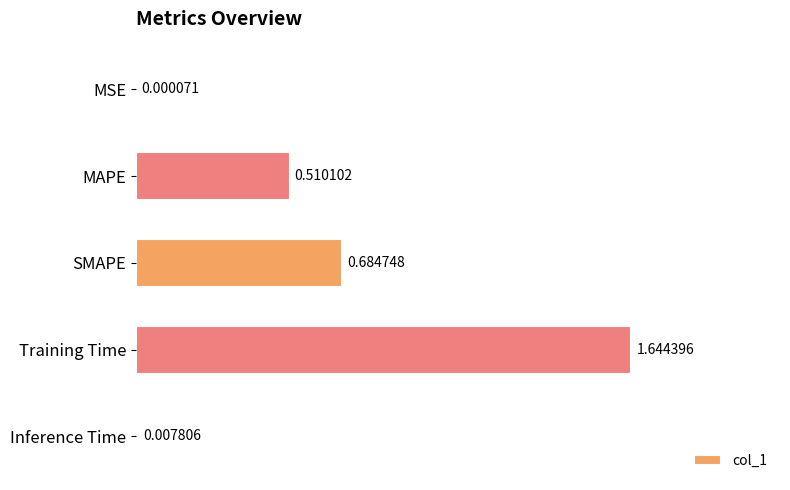

What is the sum of all values?

2.8